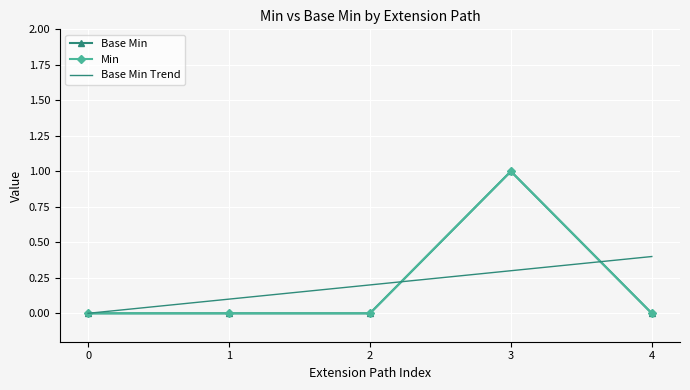

How many categories are shown in the chart?

5